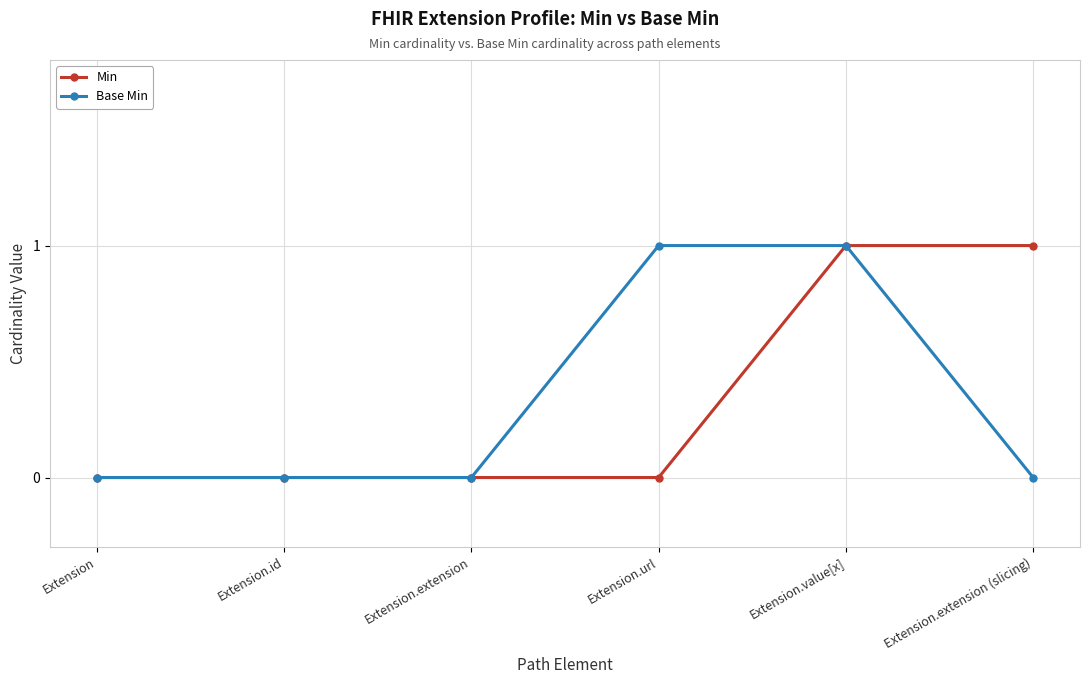

True or false: Min has a value of 0 at Extension.

True